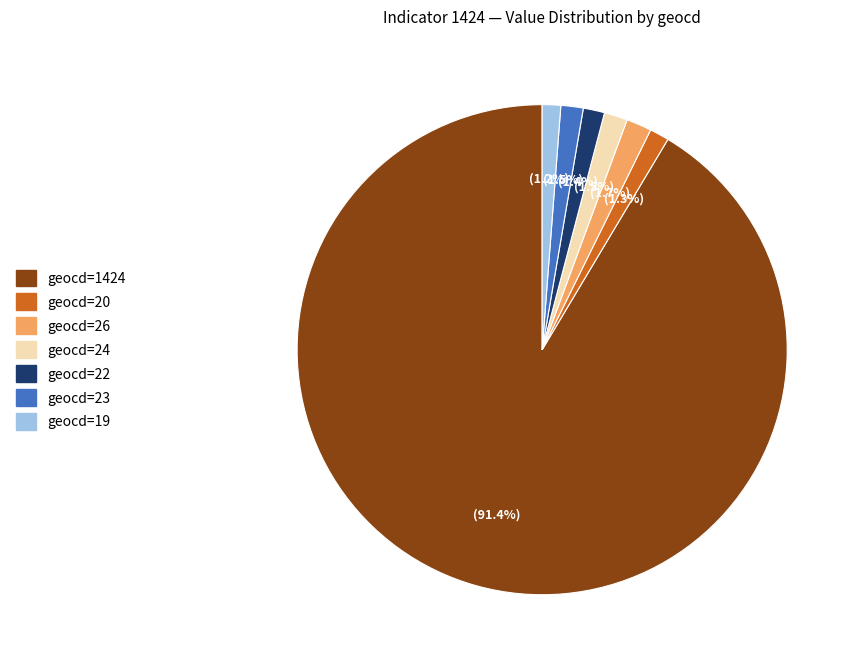

What is the ratio of the value at geocd=19 to the value at geocd=26?

0.7